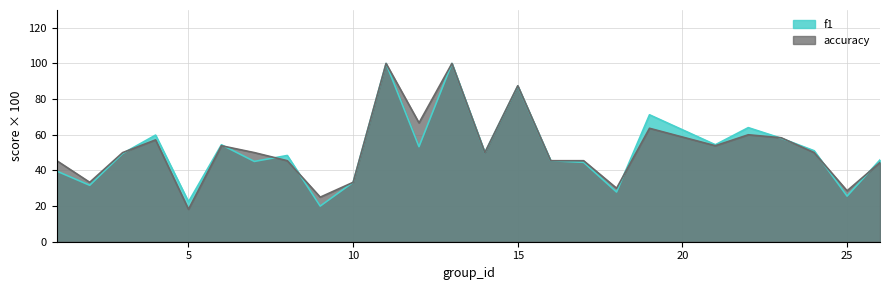

How many interior local valleys does the accuracy series have?

8